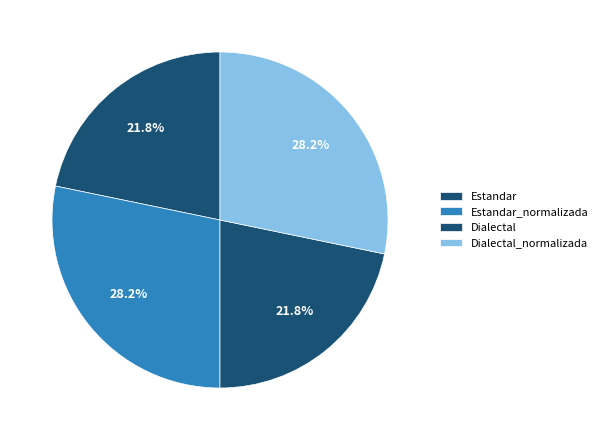

Count the number of slices in the pie.

4